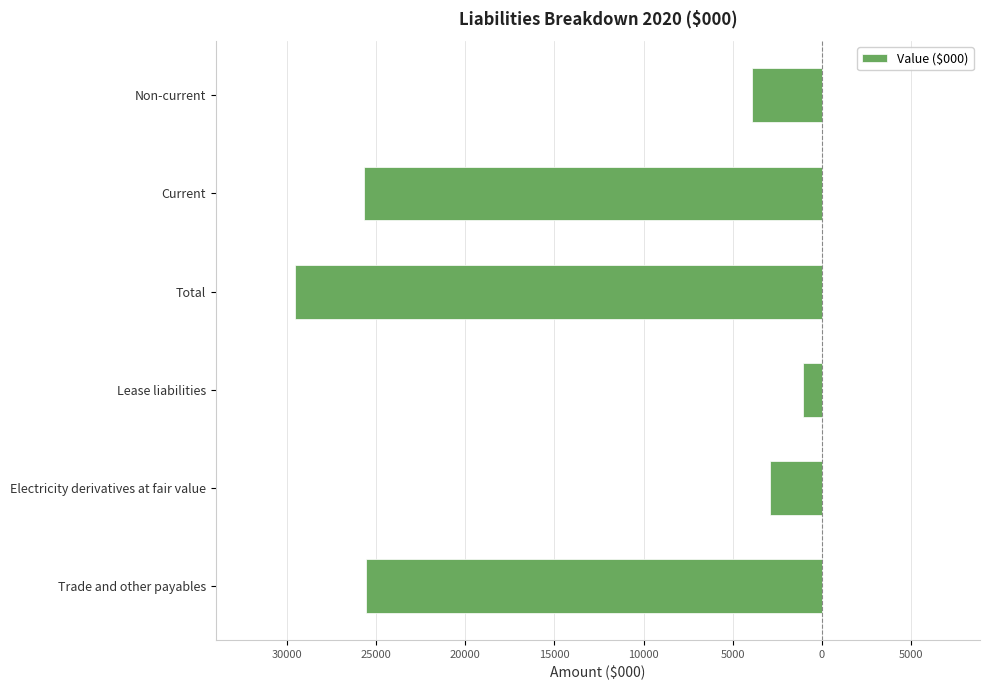

Are the bars horizontal?

Yes